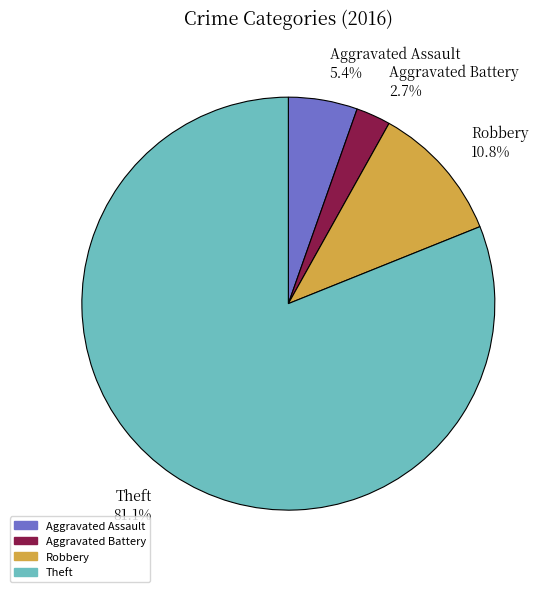

Which has a higher value, Aggravated Assault 5.4% or Robbery 10.8%?

Robbery 10.8%